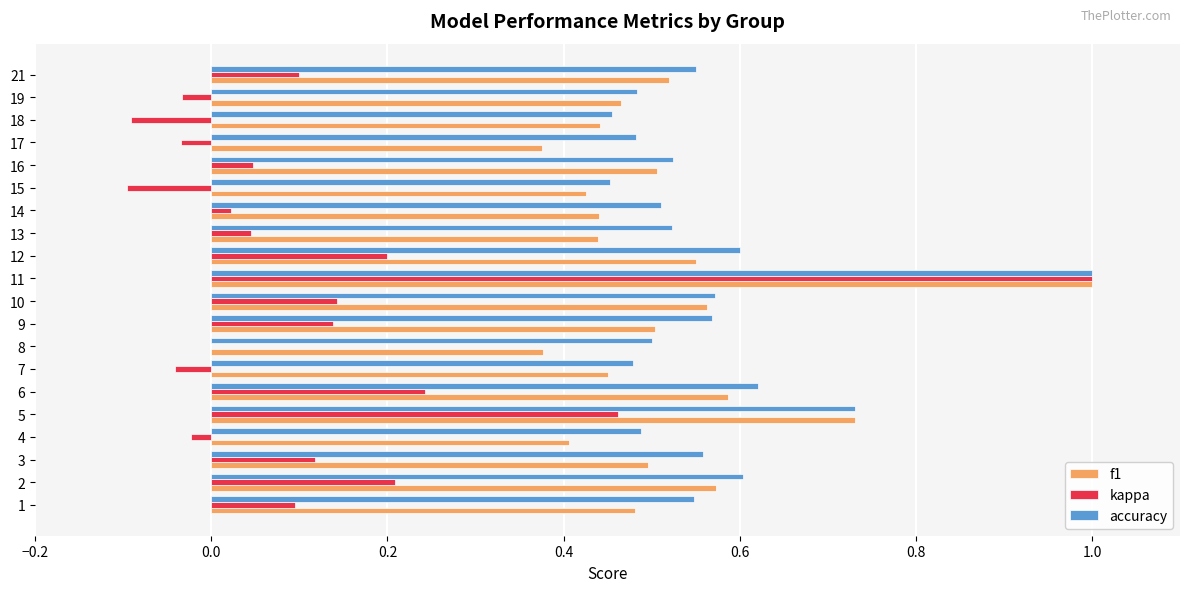

At which category is the sum across all series the highest?

11